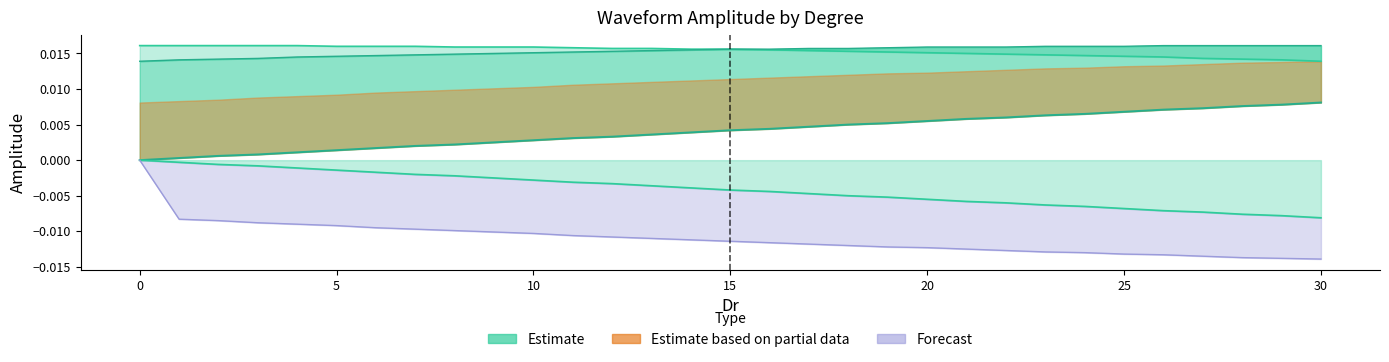

Is the value of 90 at 0 greater than the value of 60 at 16?

Yes